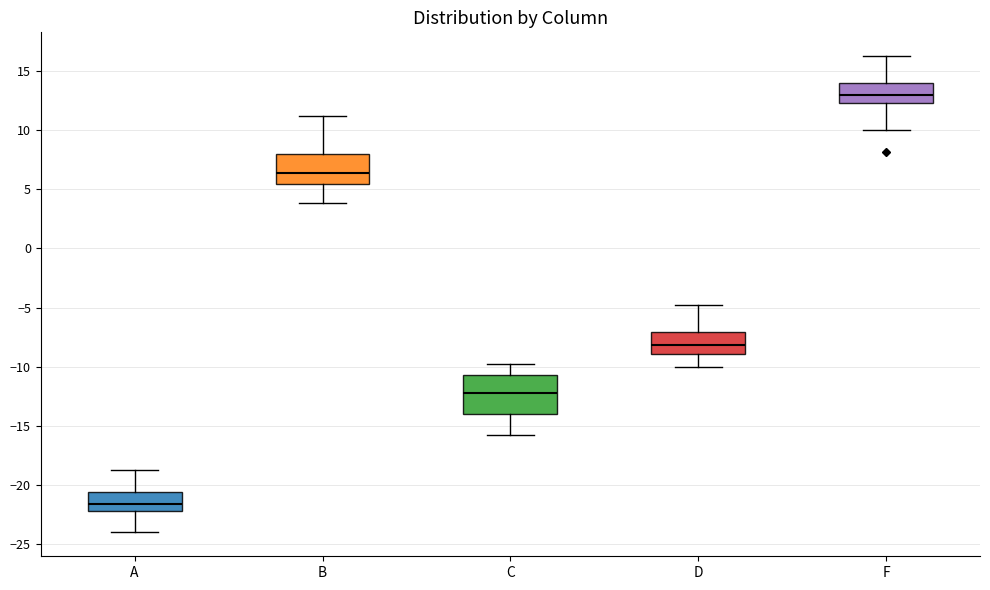

Where does the median line of the box for C sit on the y-axis? The values are not printed on the chart, so give them approximately, as read against the axis.

-12.0